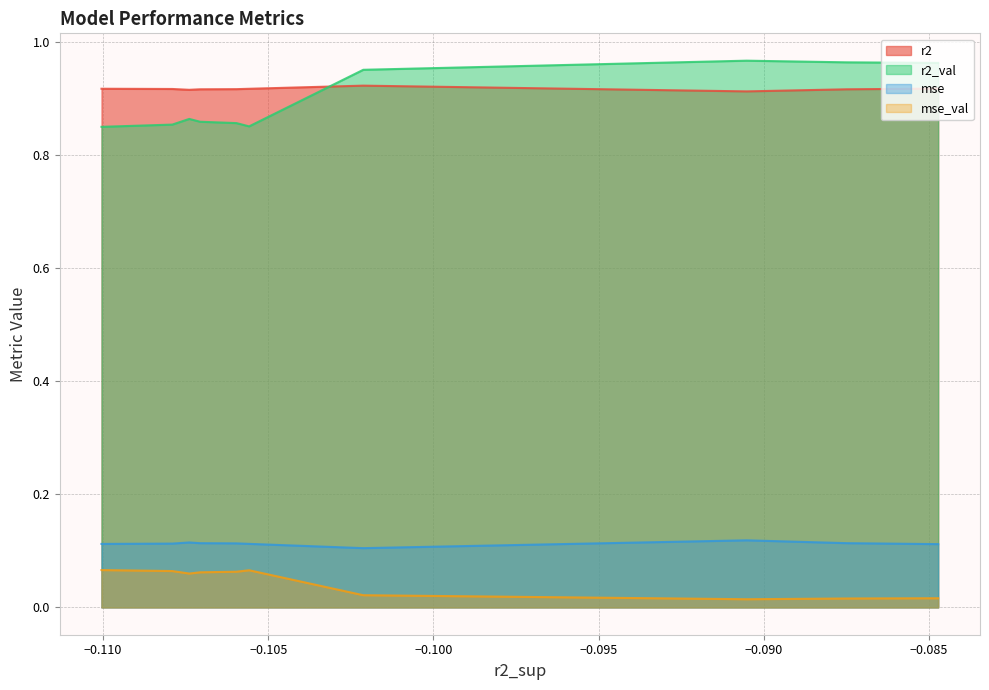

Which series has the largest total across all categories?

r2